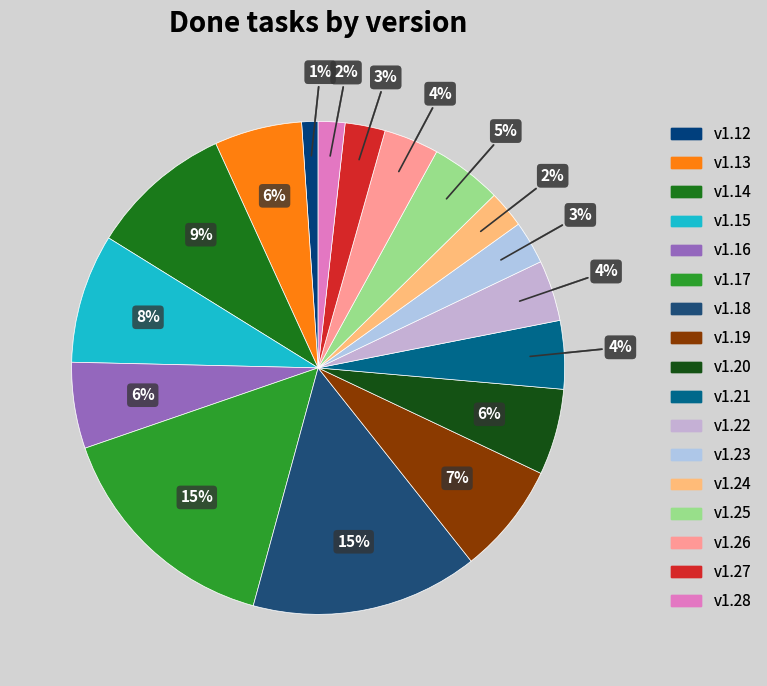

Is it true that v1.19 is 7% of the pie?

True